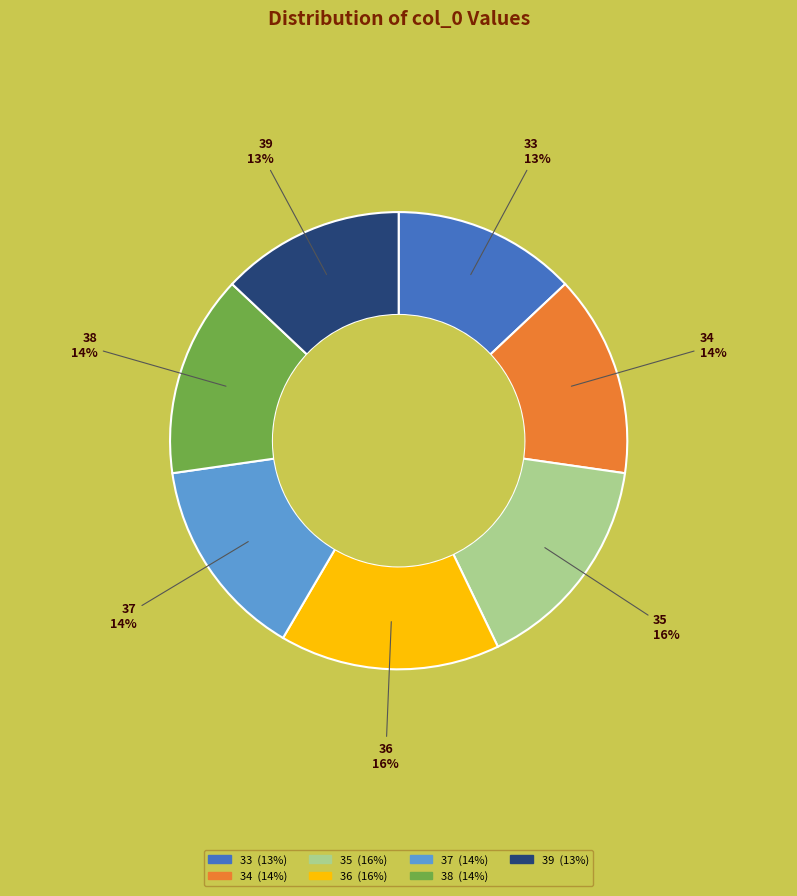

How many segments does this pie chart have?

7